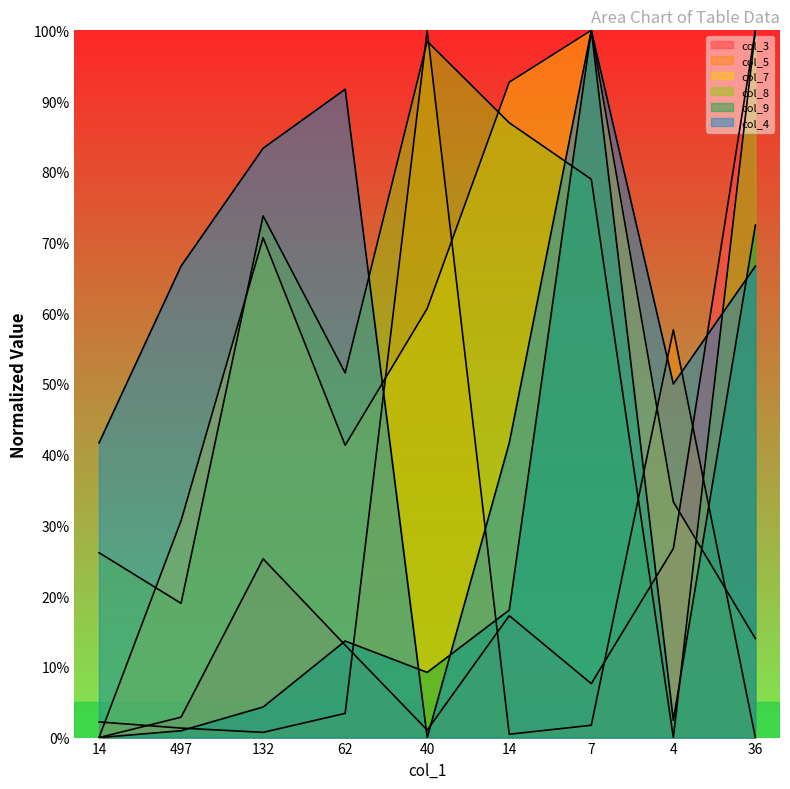

Which has a higher value, 62 or 497?

62